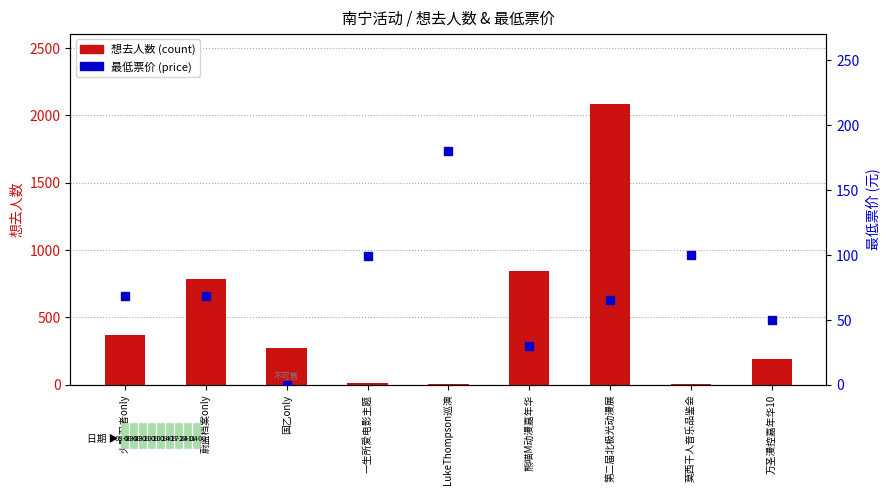

Which series has the largest total across all categories?

想去人数 (count)